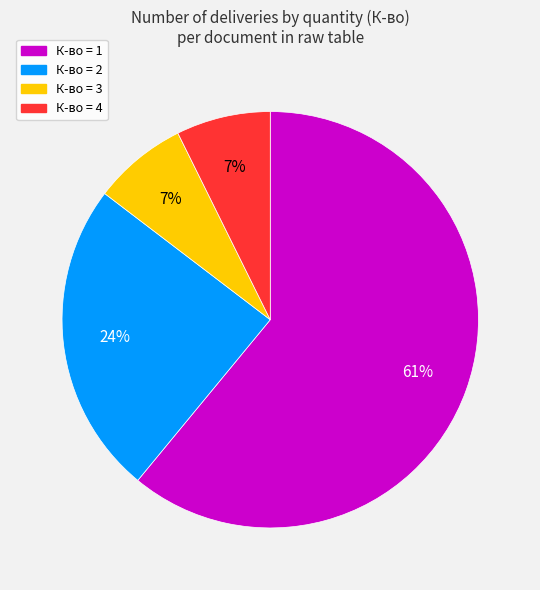

Does any single category account for the majority?

Yes